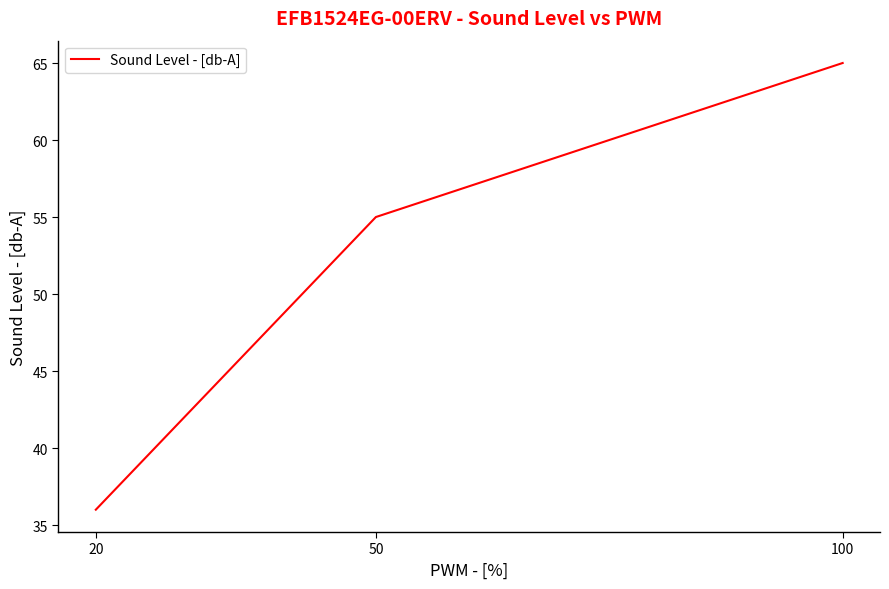

Between 100 and 50, which is larger?

100